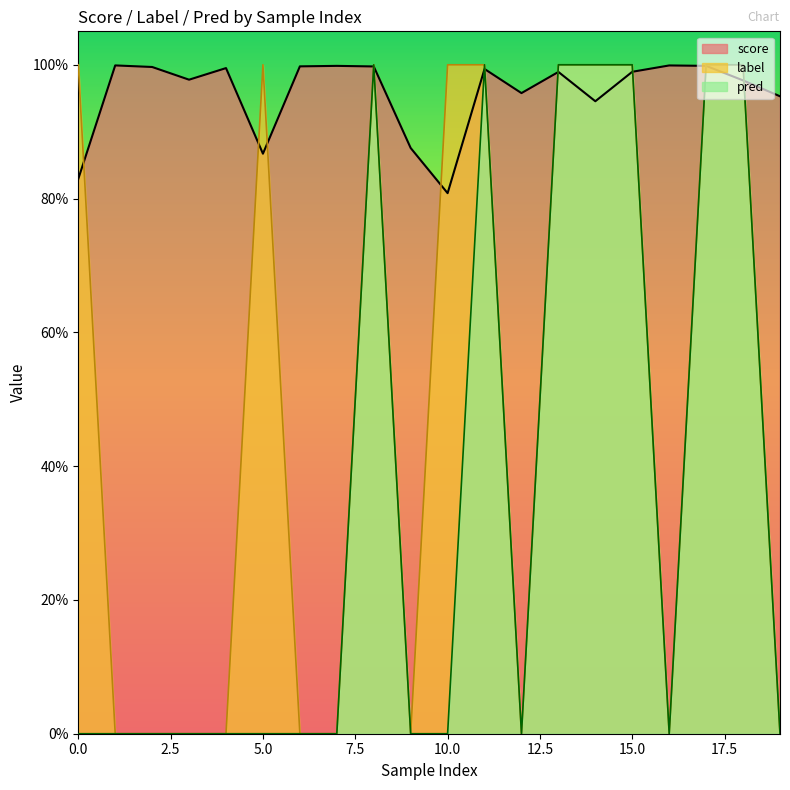

Does the chart have visible grid lines?

No